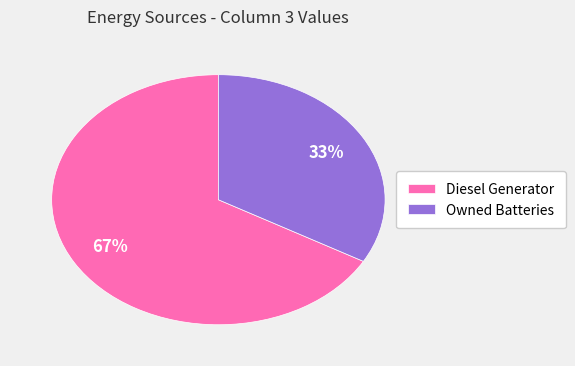

To the nearest percent, what is the average slice percentage?

50%